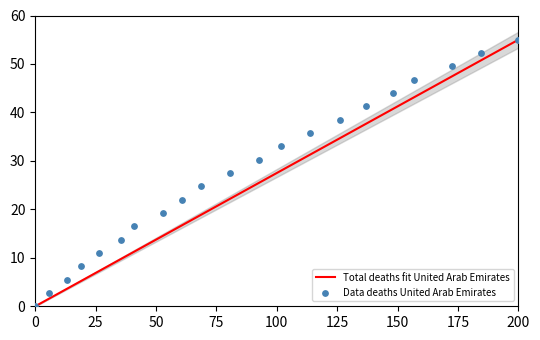

What are all the series names shown in the legend?

Total deaths fit United Arab Emirates, Data deaths United Arab Emirates